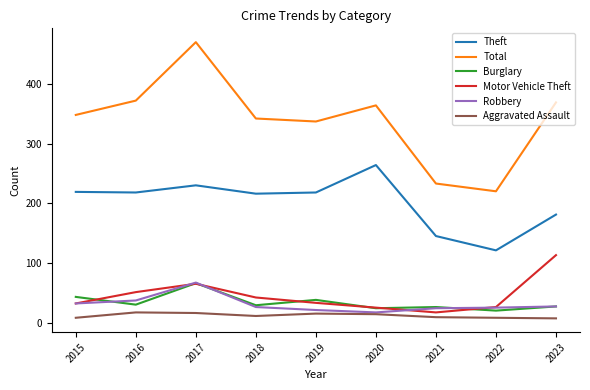

What is the maximum value for Aggravated Assault?

17